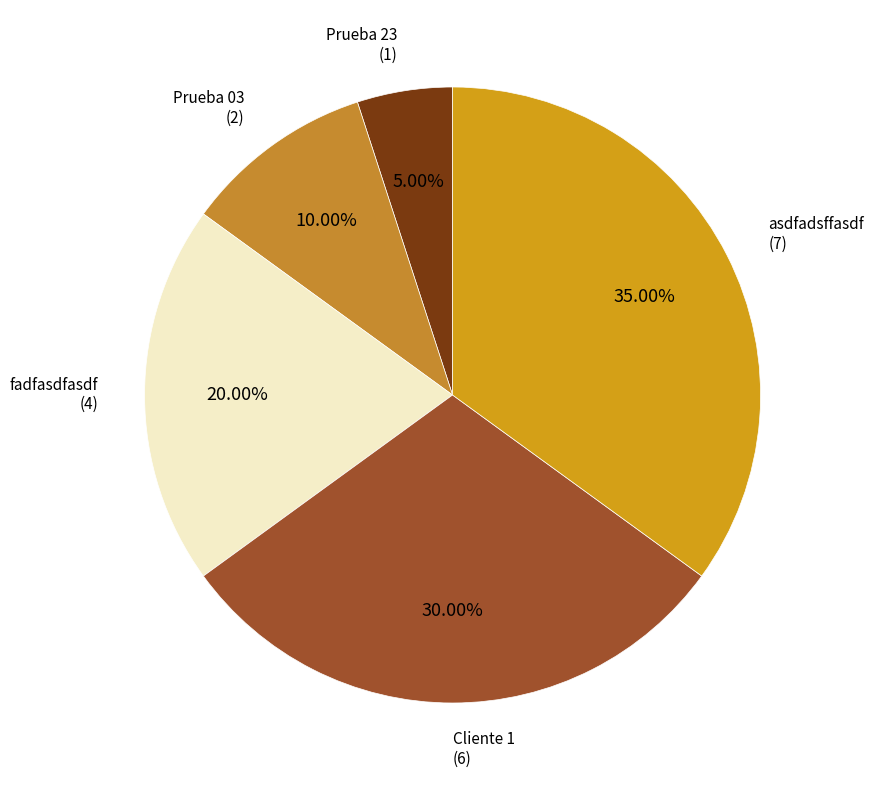

Between Prueba 03 and fadfasdfasdf, which is larger?

fadfasdfasdf